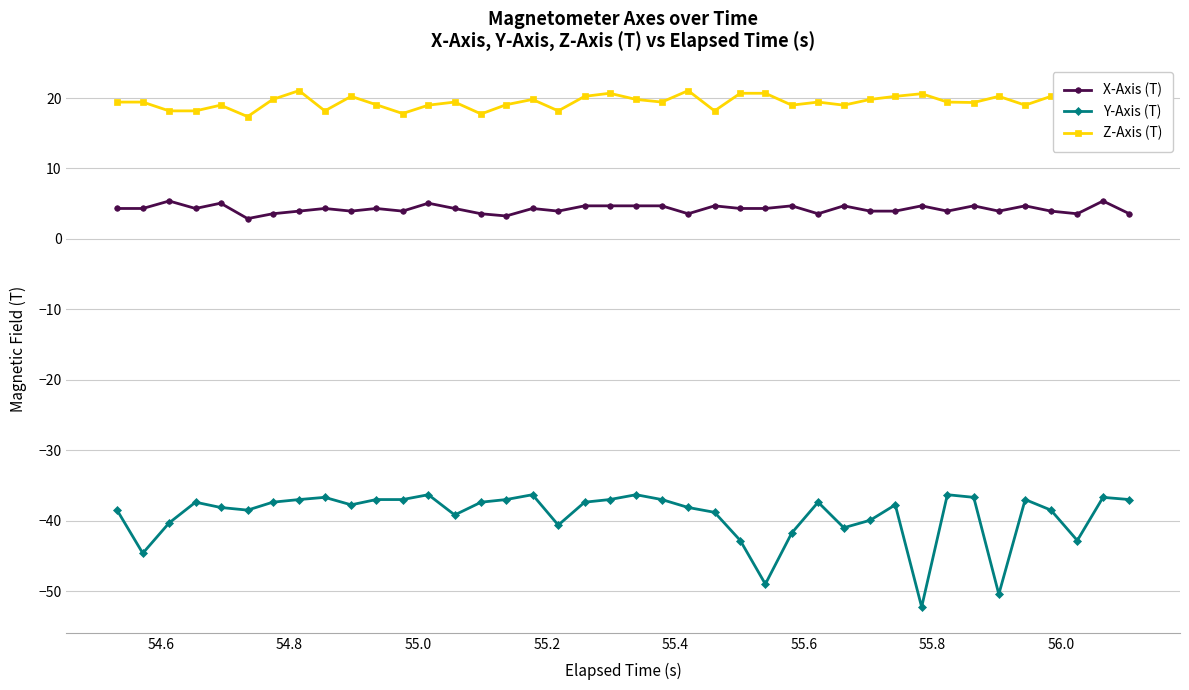

True or false: X-Axis (T) and Y-Axis (T) cross at least once.

False